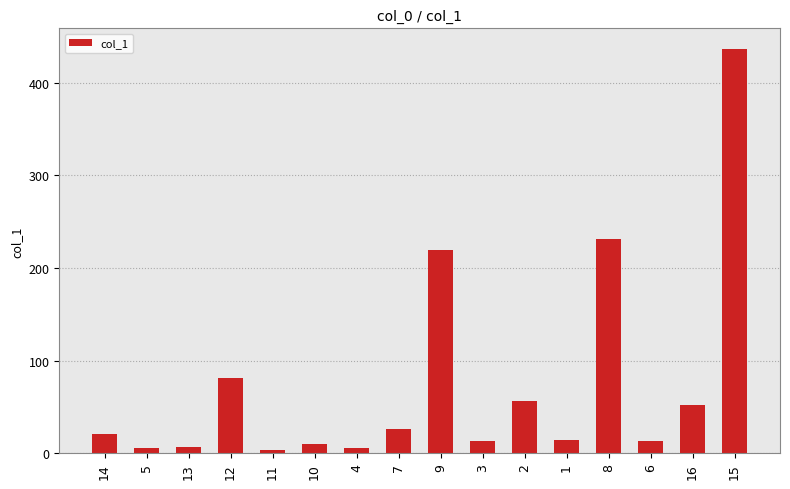

Which label corresponds to the largest value in the chart?

15